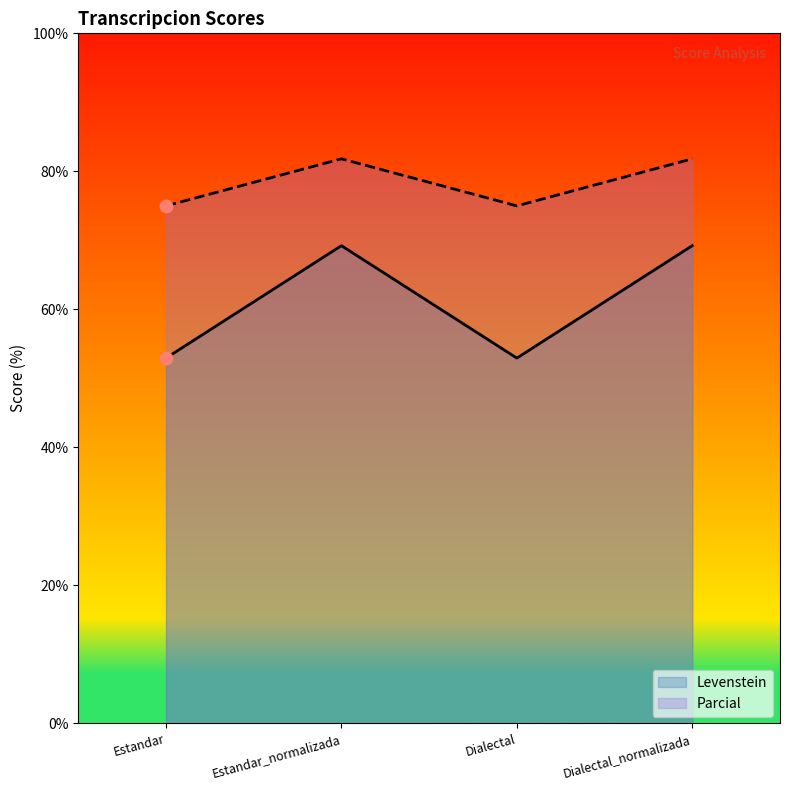

Is the value of Parcial at Estandar greater than the value of Levenstein at Estandar?

Yes